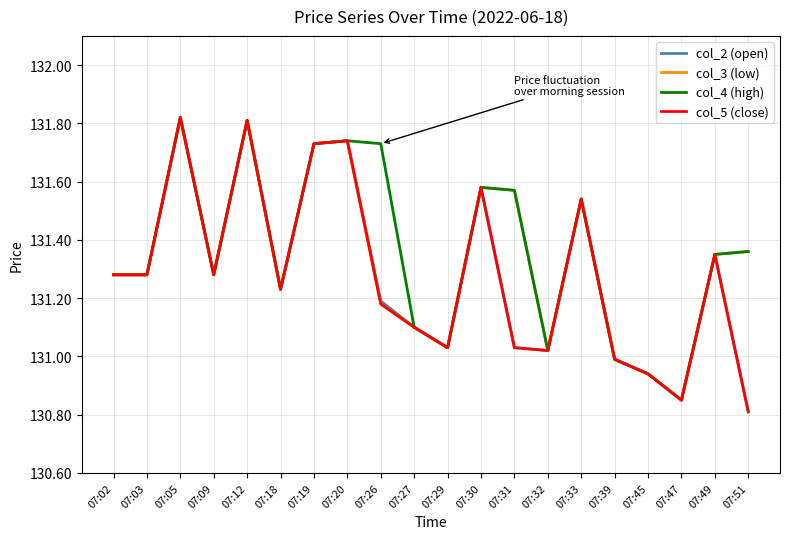

At which label does col_4 (high) reach its minimum?

07:47